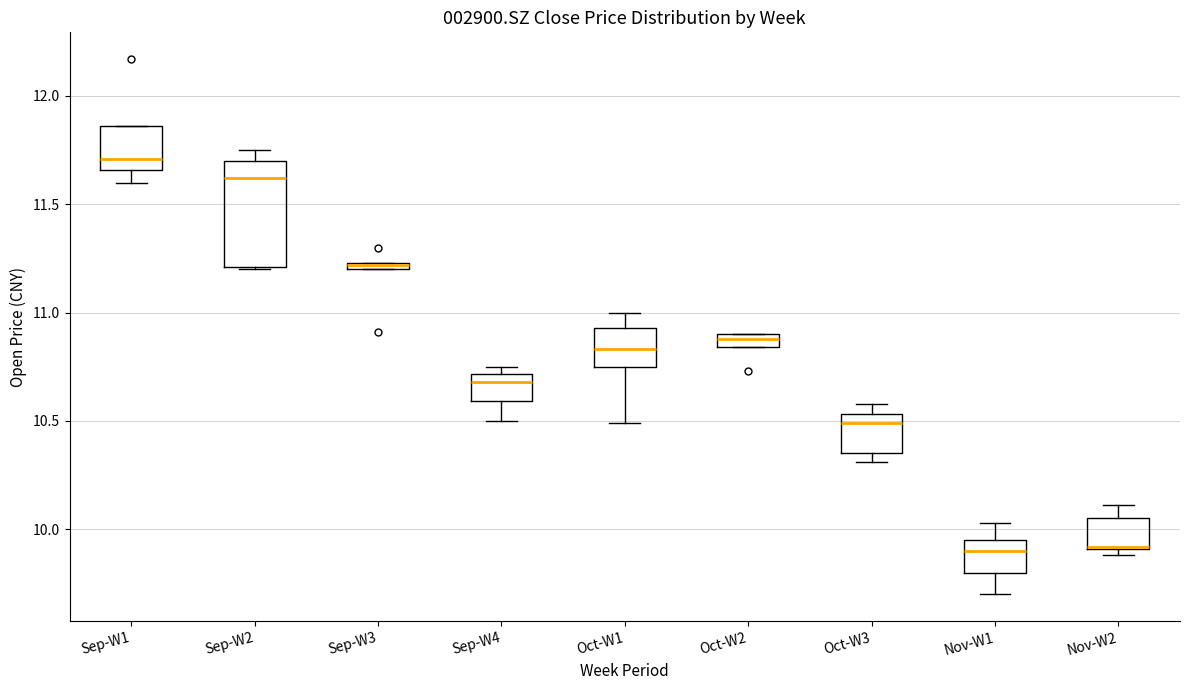

Which box is the tallest, from its lower edge to its upper edge?

Sep-W2